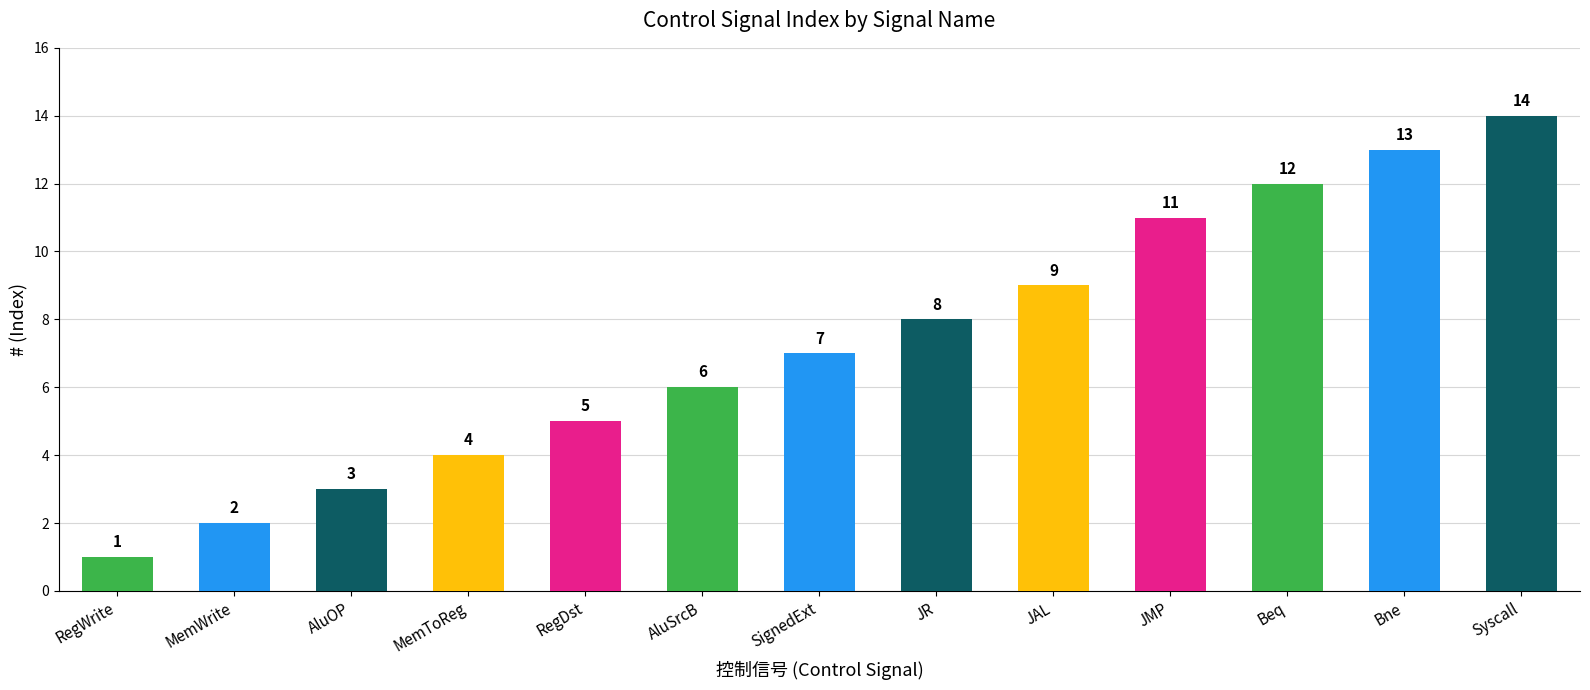

What value does the data have at JMP, to the nearest 5?

10